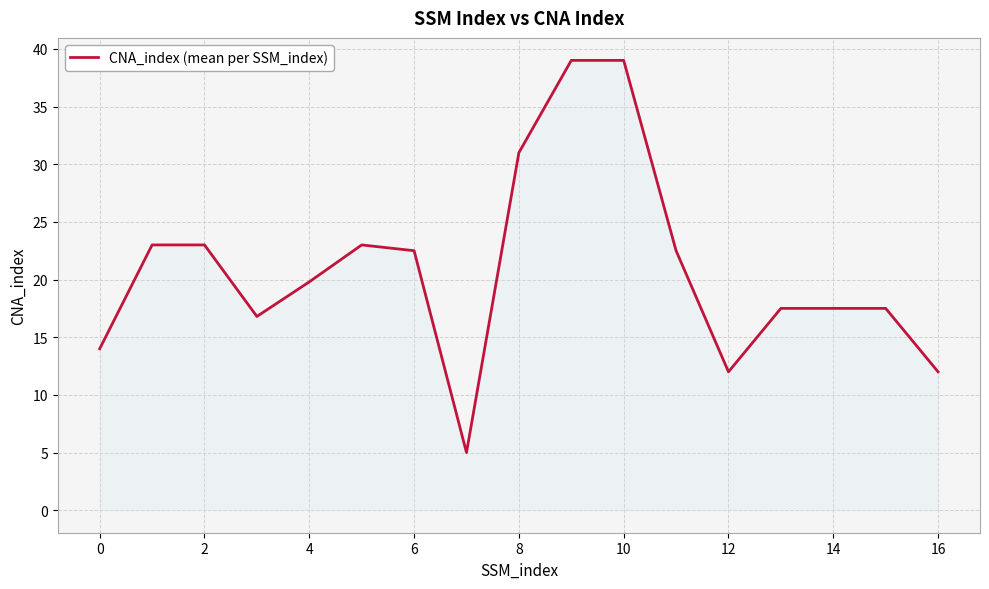

What is the difference between the maximum and minimum values?

34.0